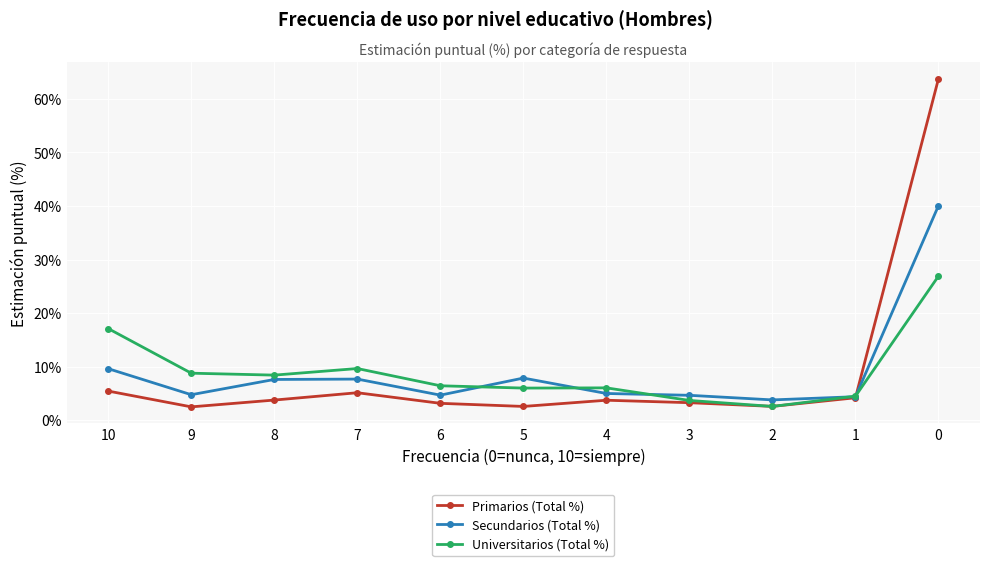

What is the average value of the Secundarios (Total %) series?

9.1